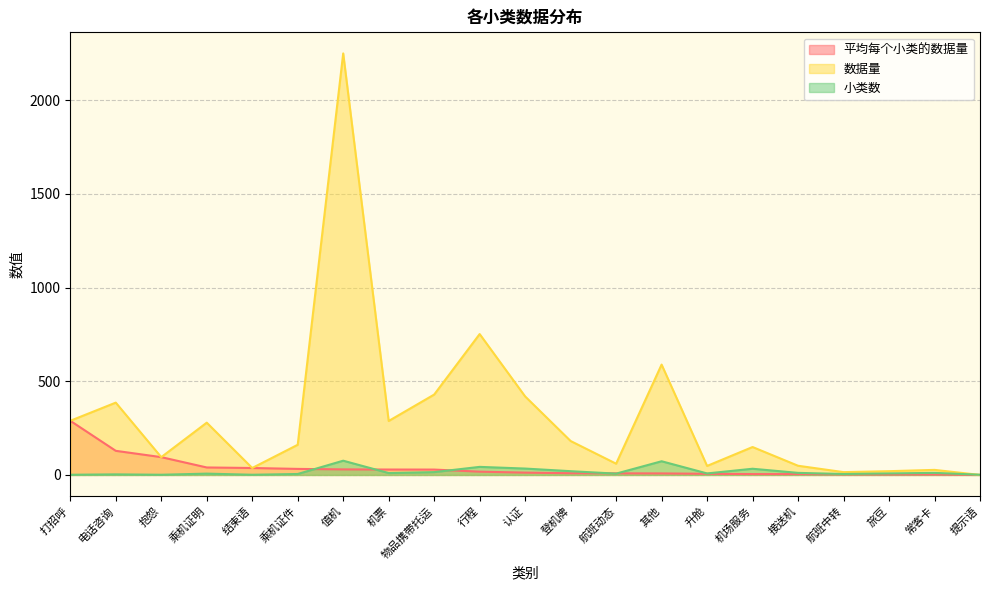

What is the value of the 数据量 point at the 16th from the left?

149.0